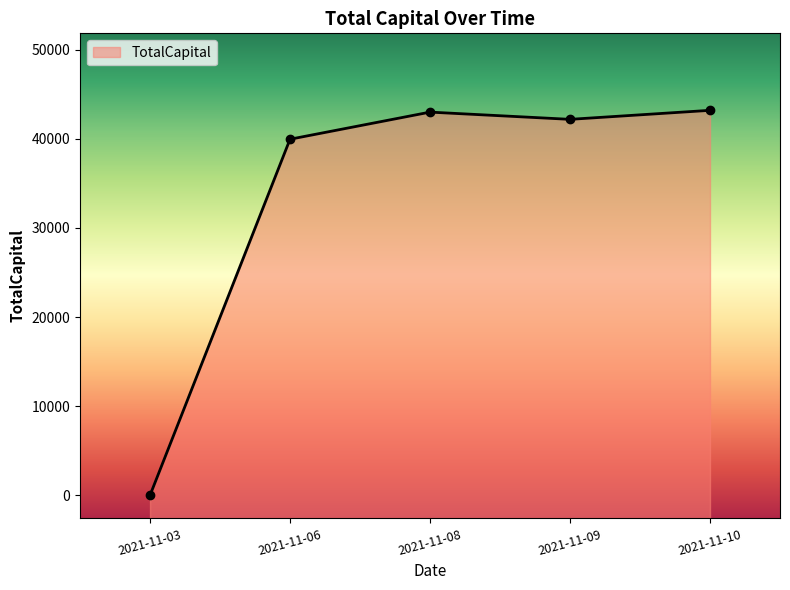

Where is the data nearest to the value 21591?

2021-11-06